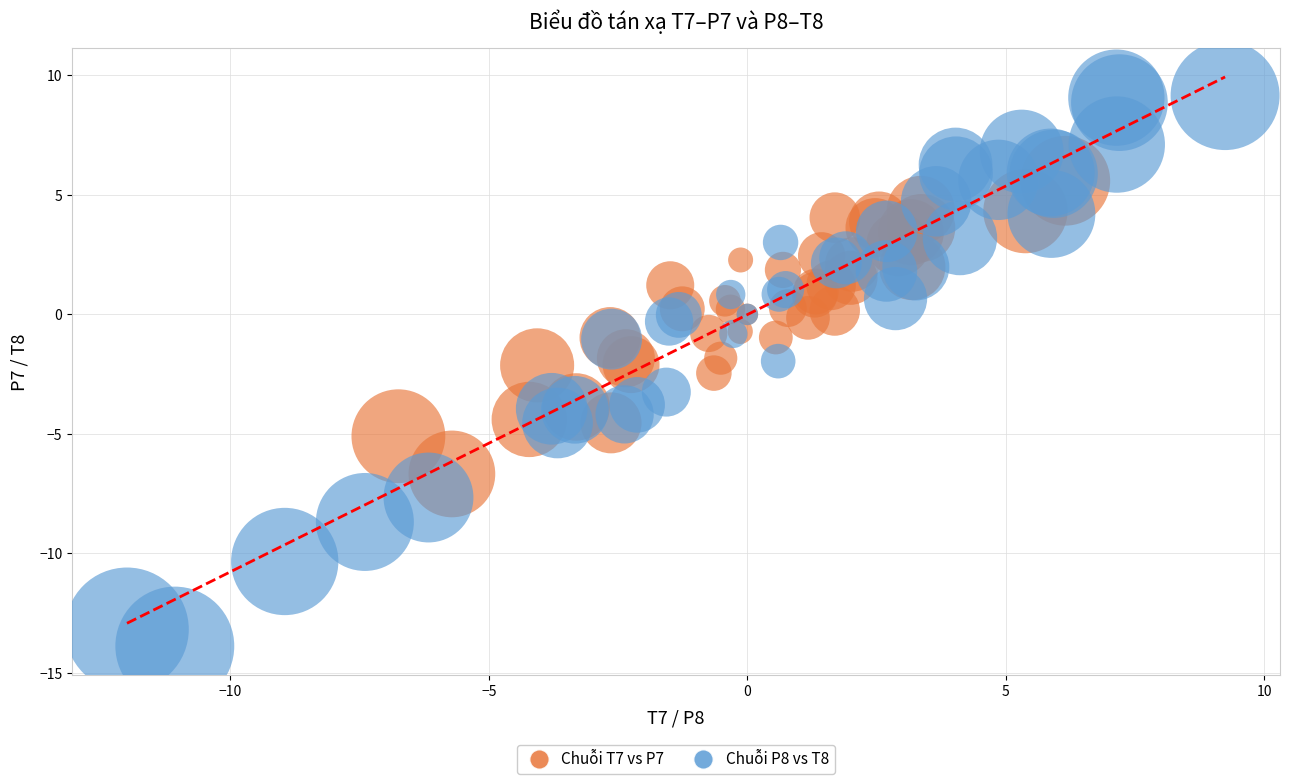

Which series reaches the minimum Y coordinate?

Chuỗi P8 vs T8